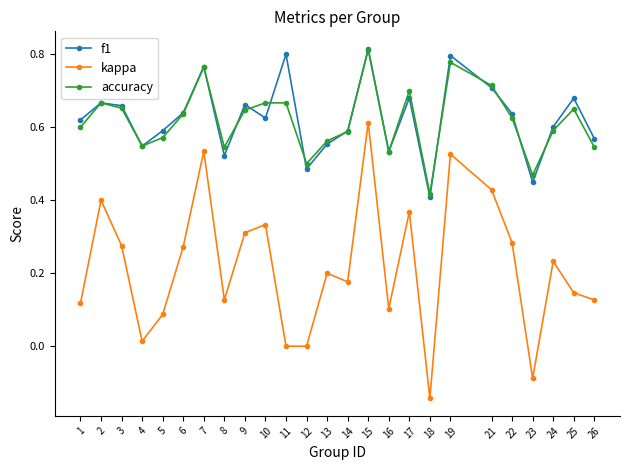

At which label does f1 reach its minimum?

18